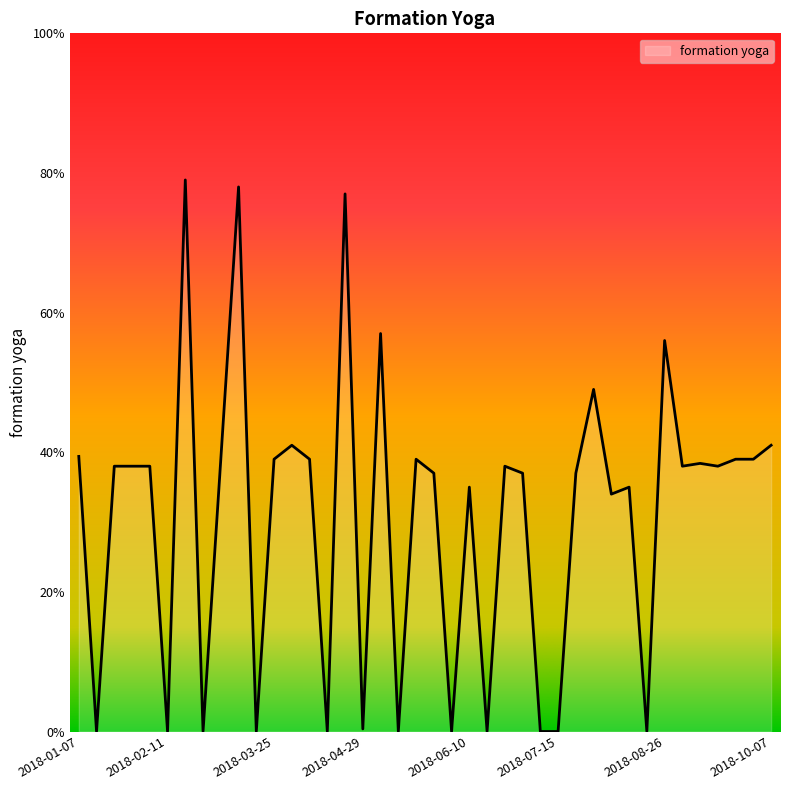

What is the value of the 20th point from the left?

0.4